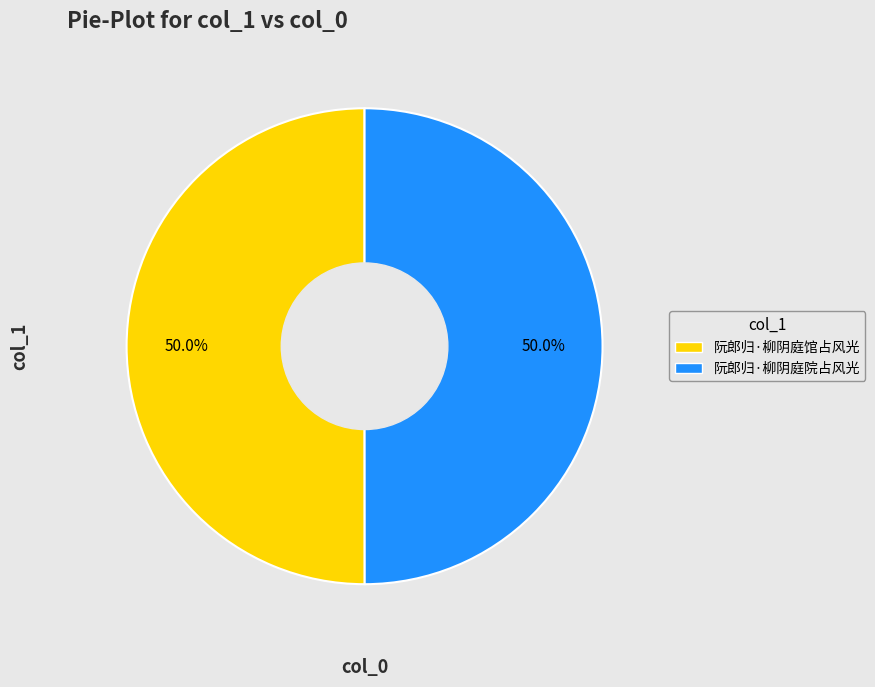

To the nearest percent, what is the combined percentage of 阮郎归·柳阴庭院占风光 and 阮郎归·柳阴庭馆占风光?

100%